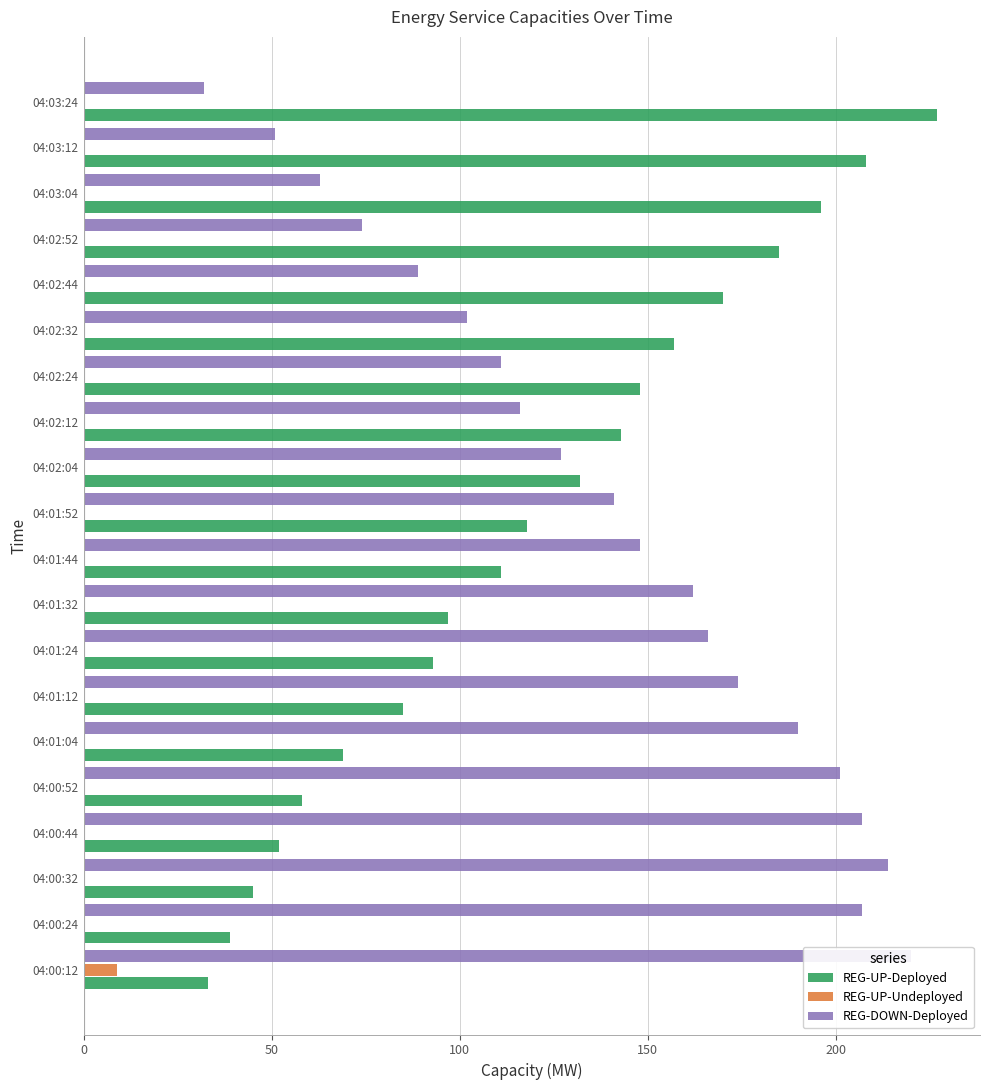

What is the difference between the highest and lowest values at 04:00:52?

201